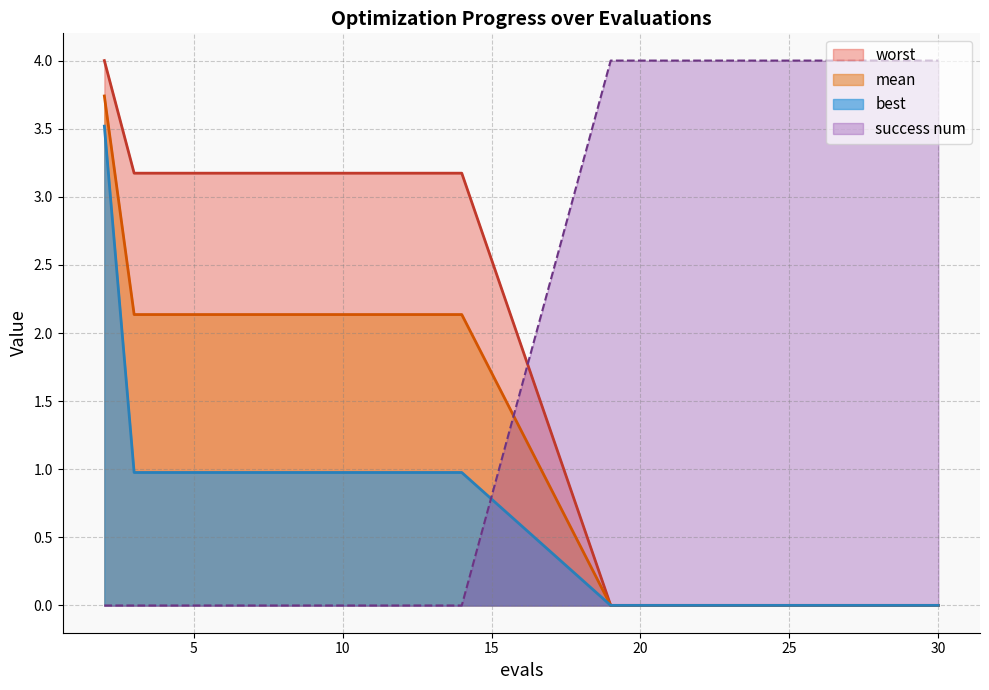

How many lines are shown in the chart?

4